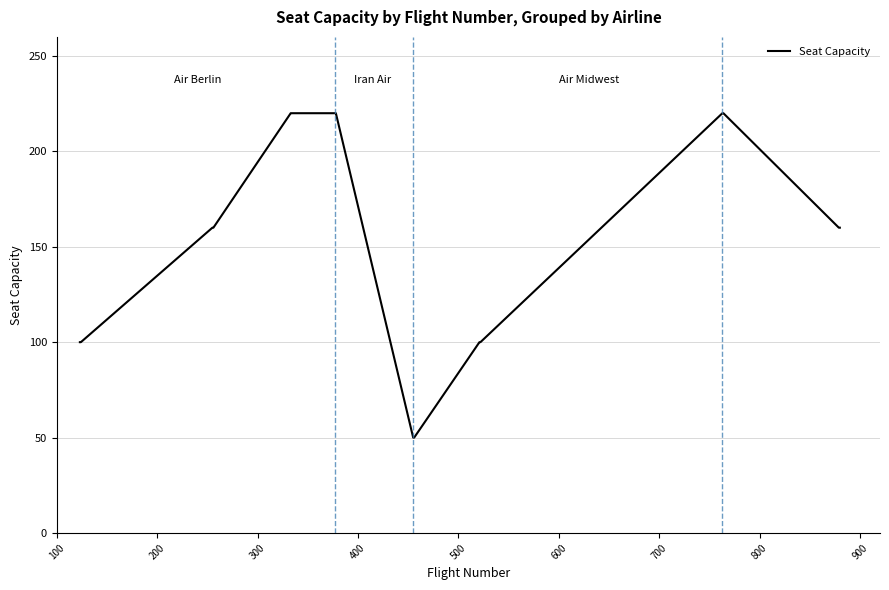

What is the difference between the maximum and minimum values?

170